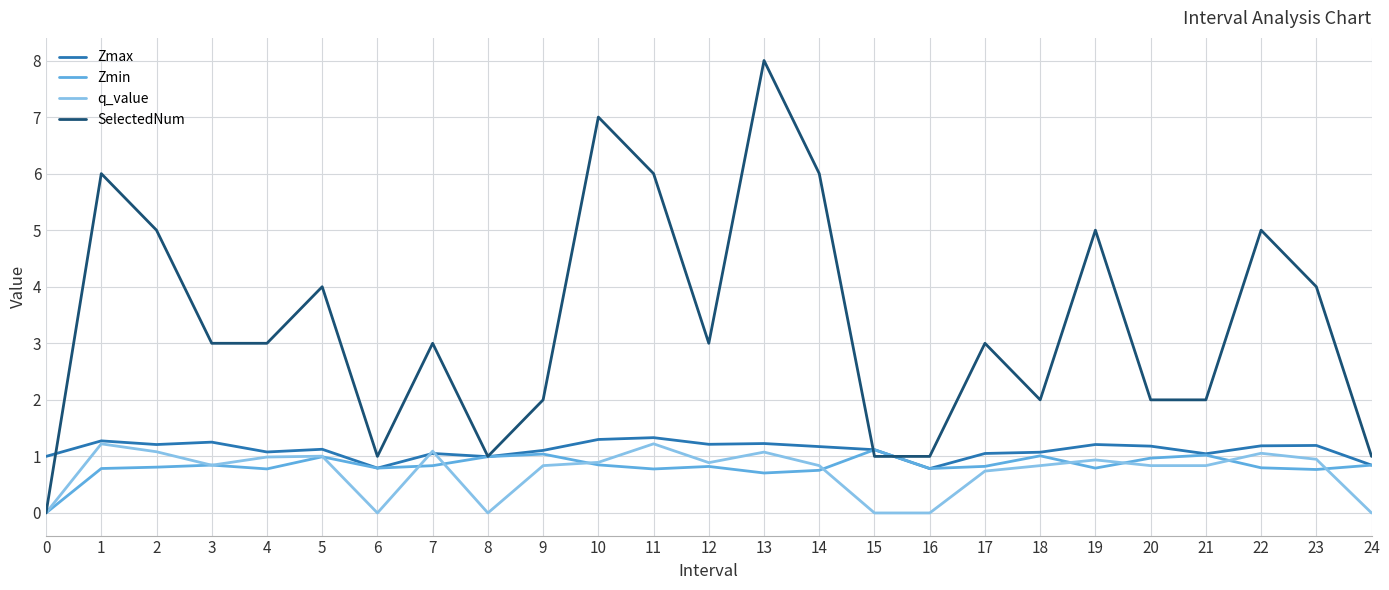

What is the spread (max minus min) of values at 7?

2.2